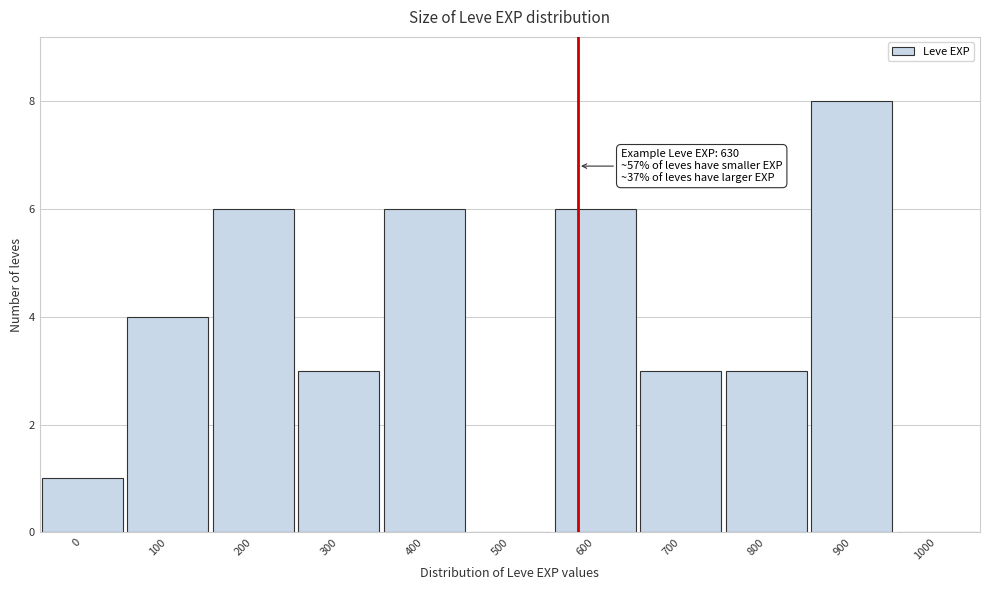

Reading left to right, what are all the values shown in this chart?

0=1	100=4	200=6	300=3	400=6	500=0	600=6	700=3	800=3	900=8	1000=0